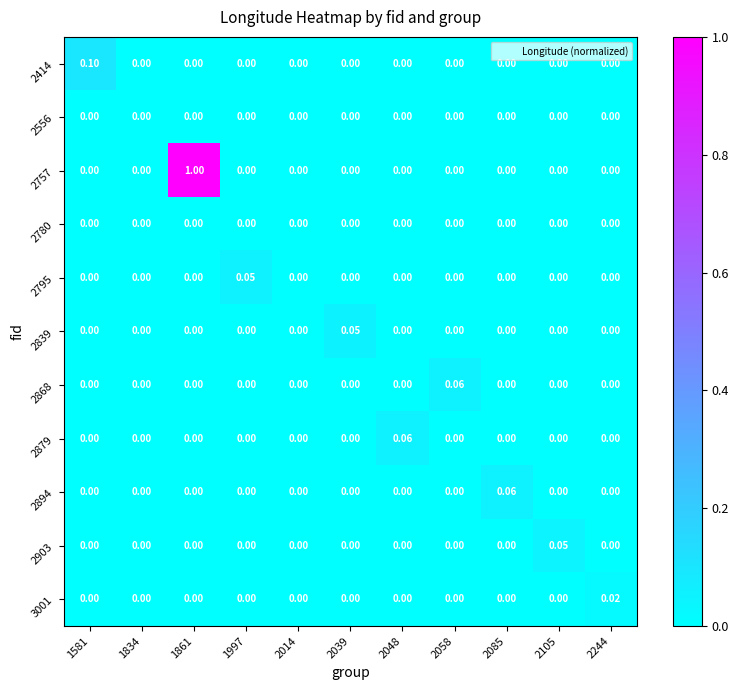

Reading right to left, transcribe all the data shown in this chart.

2414: 2244=0.0	2105=0.0	2085=0.0	2058=0.0	2048=0.0	2039=0.0	2014=0.0	1997=0.0	1861=0.0	1834=0.0	1581=0.1
2556: 2244=0.0	2105=0.0	2085=0.0	2058=0.0	2048=0.0	2039=0.0	2014=0.0	1997=0.0	1861=0.0	1834=0.0	1581=0.0
2757: 2244=0.0	2105=0.0	2085=0.0	2058=0.0	2048=0.0	2039=0.0	2014=0.0	1997=0.0	1861=1.0	1834=0.0	1581=0.0
2780: 2244=0.0	2105=0.0	2085=0.0	2058=0.0	2048=0.0	2039=0.0	2014=0.0	1997=0.0	1861=0.0	1834=0.0	1581=0.0
2795: 2244=0.0	2105=0.0	2085=0.0	2058=0.0	2048=0.0	2039=0.0	2014=0.0	1997=0.1	1861=0.0	1834=0.0	1581=0.0
2839: 2244=0.0	2105=0.0	2085=0.0	2058=0.0	2048=0.0	2039=0.1	2014=0.0	1997=0.0	1861=0.0	1834=0.0	1581=0.0
2868: 2244=0.0	2105=0.0	2085=0.0	2058=0.1	2048=0.0	2039=0.0	2014=0.0	1997=0.0	1861=0.0	1834=0.0	1581=0.0
2879: 2244=0.0	2105=0.0	2085=0.0	2058=0.0	2048=0.1	2039=0.0	2014=0.0	1997=0.0	1861=0.0	1834=0.0	1581=0.0
2894: 2244=0.0	2105=0.0	2085=0.1	2058=0.0	2048=0.0	2039=0.0	2014=0.0	1997=0.0	1861=0.0	1834=0.0	1581=0.0
2903: 2244=0.0	2105=0.1	2085=0.0	2058=0.0	2048=0.0	2039=0.0	2014=0.0	1997=0.0	1861=0.0	1834=0.0	1581=0.0
3001: 2244=0.0	2105=0.0	2085=0.0	2058=0.0	2048=0.0	2039=0.0	2014=0.0	1997=0.0	1861=0.0	1834=0.0	1581=0.0